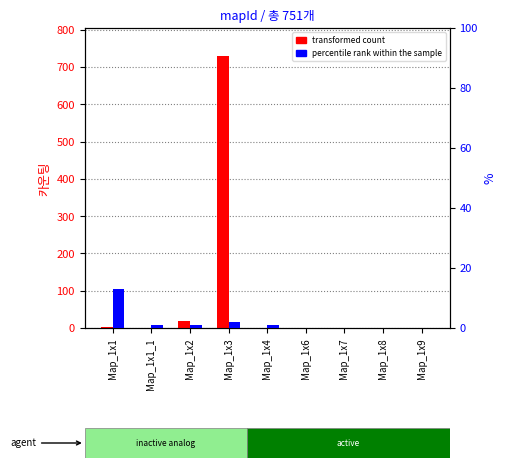

Reading right to left, what are all the values shown in this chart?

transformed count: 0	0	0	0	1	731	19	0	2
percentile rank within the sample: 0	0	0	0	1	2	1	1	13